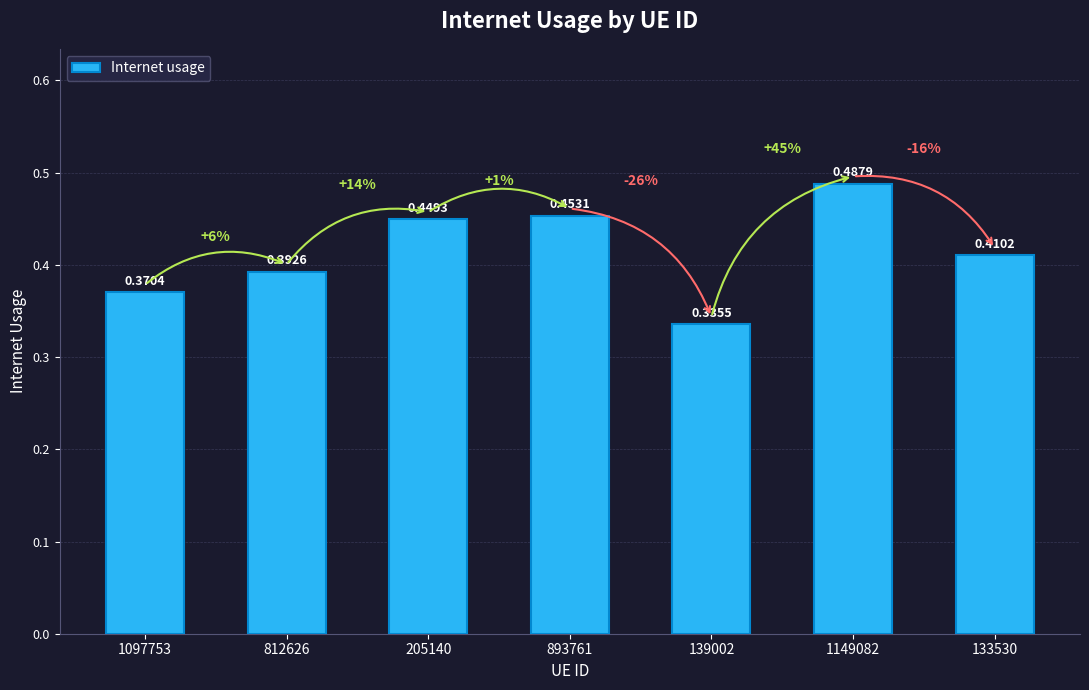

True or false: the data shows 0.6 at 133530.

False